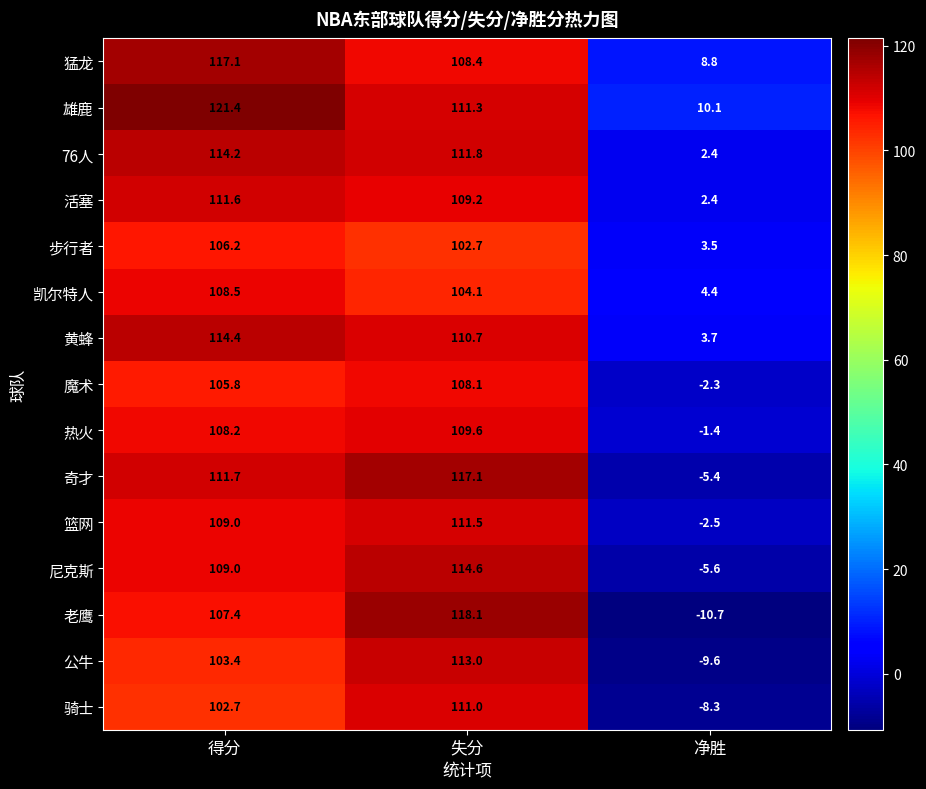

Rank the categories by 76人 value from lowest to highest.

净胜, 失分, 得分